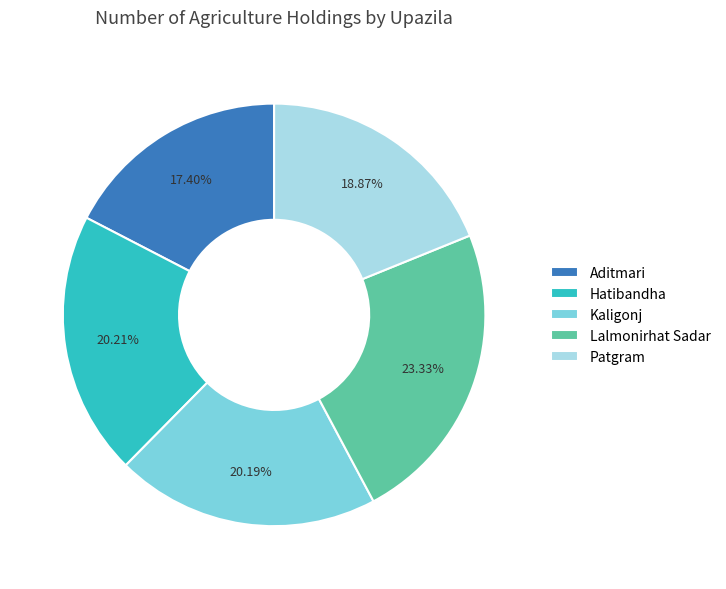

Which has a higher value, Lalmonirhat Sadar or Patgram?

Lalmonirhat Sadar